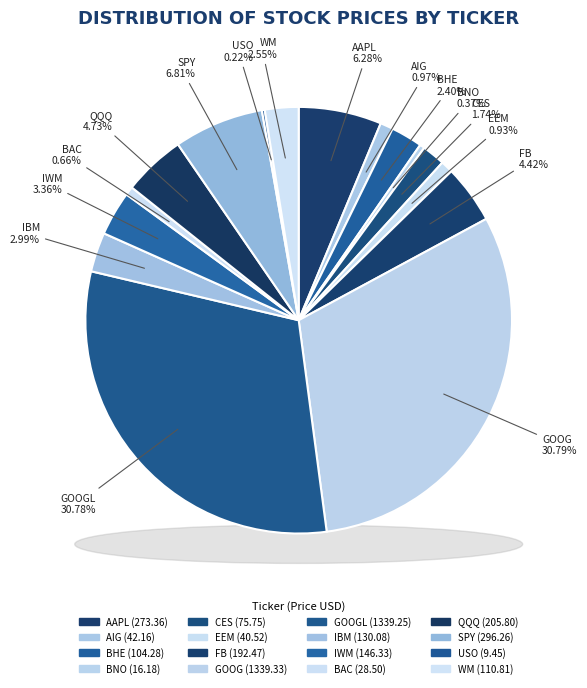

Count the number of slices in the pie.

16